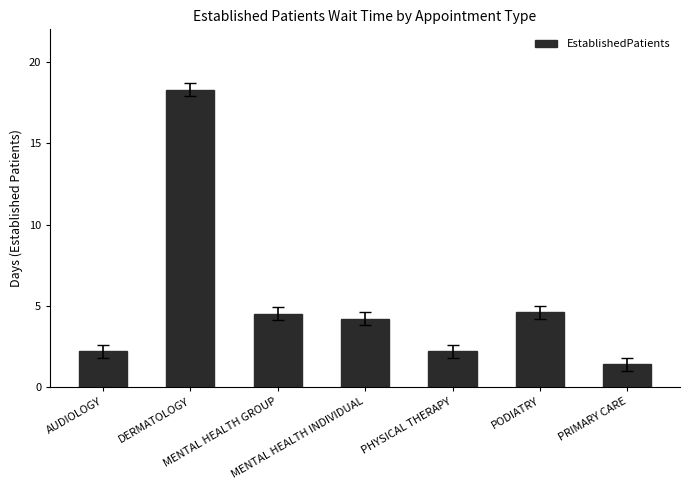

What is the ratio of the value at MENTAL HEALTH GROUP to the value at PODIATRY?

1.0